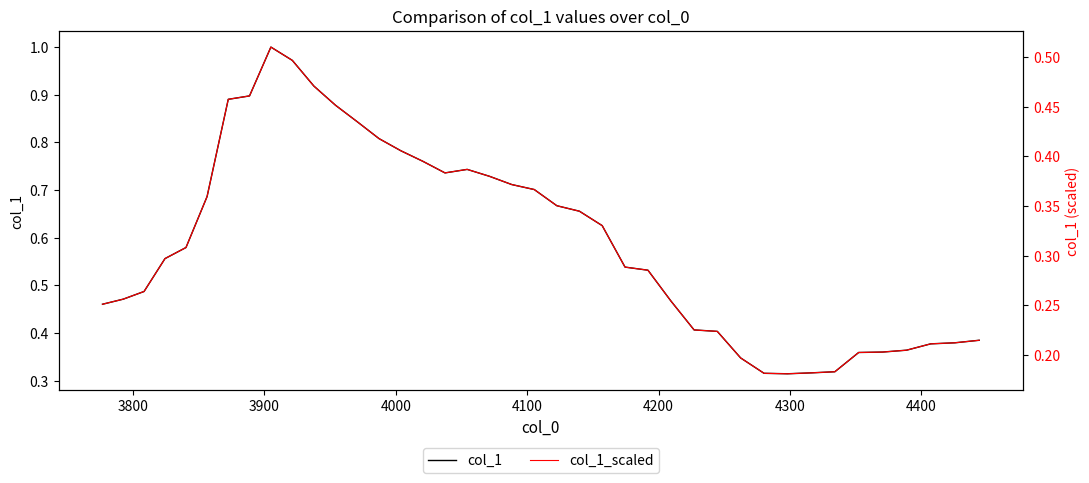

In col_1_scaled, how many points are higher than both neighbors (excluding endpoints)?

2